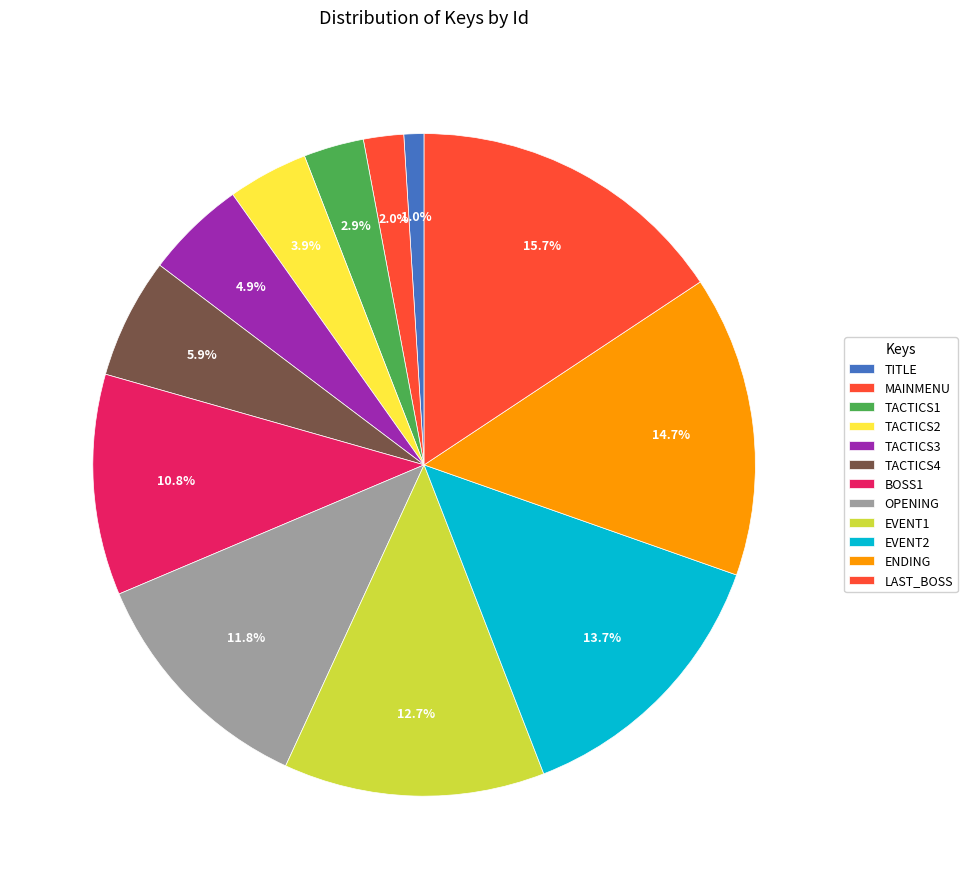

What is the smallest slice in the pie chart?

TITLE